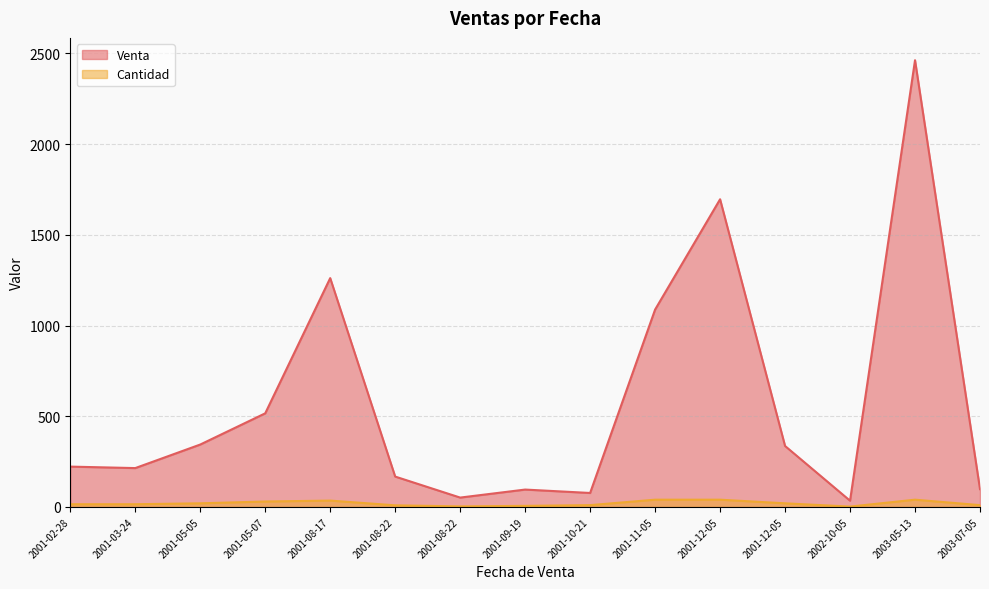

Which series has the largest total across all categories?

Venta